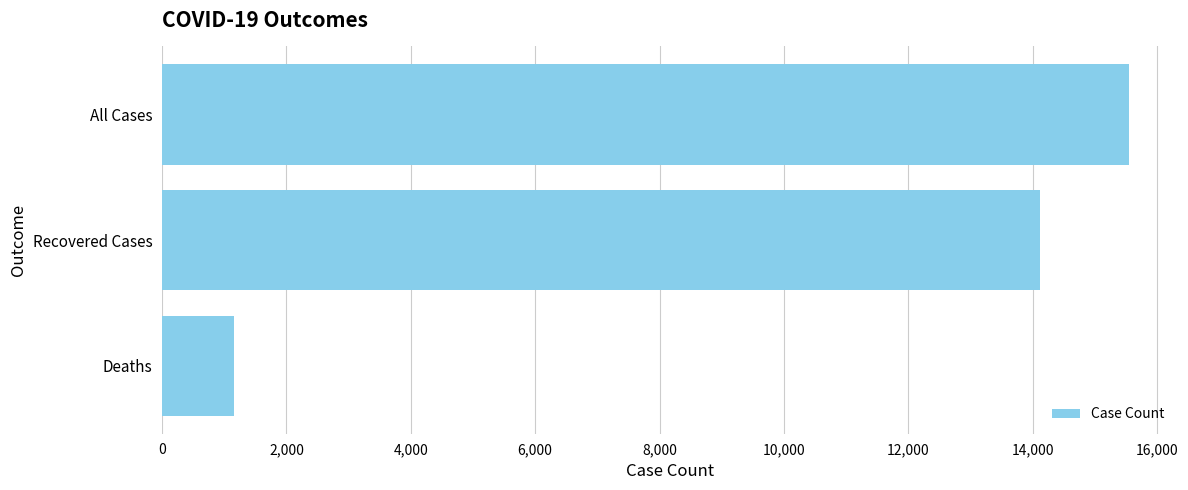

How many data points does each series have?

3